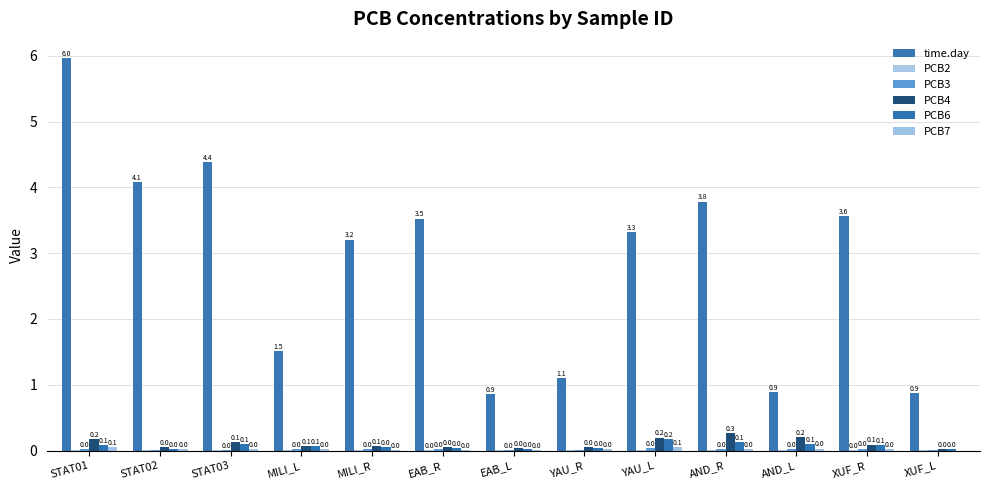

What is the sum of all PCB6 values?

0.9